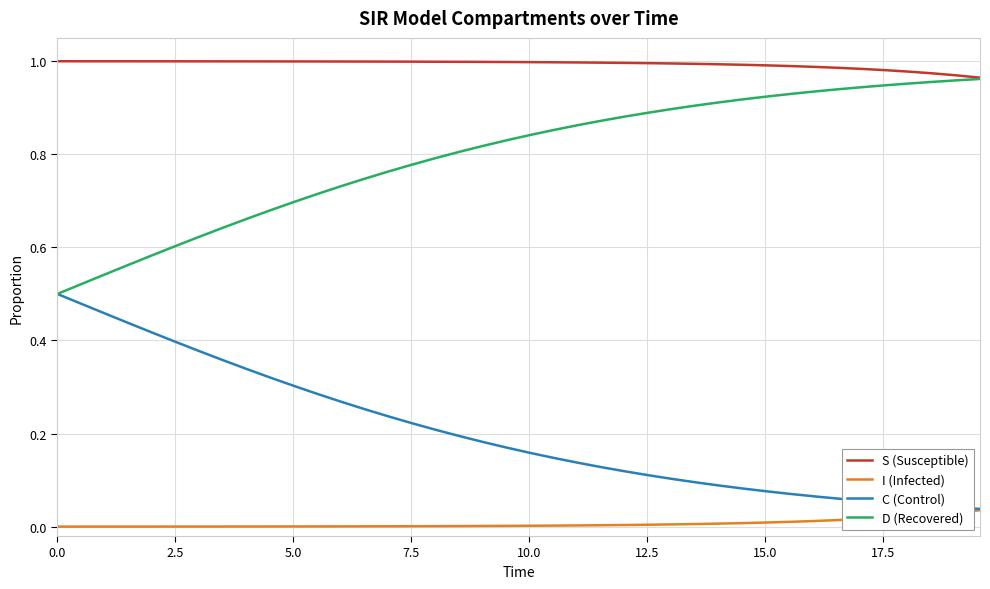

Is this an area chart (filled region under the line)?

No